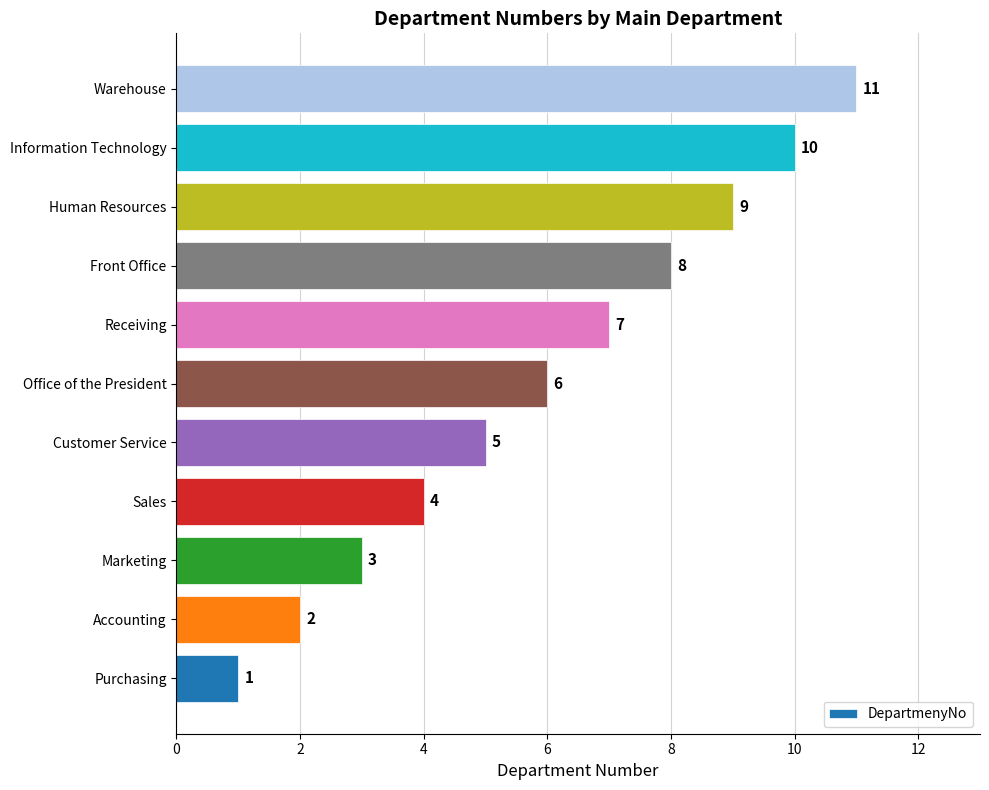

True or false: the data shows 10 at Information Technology.

True